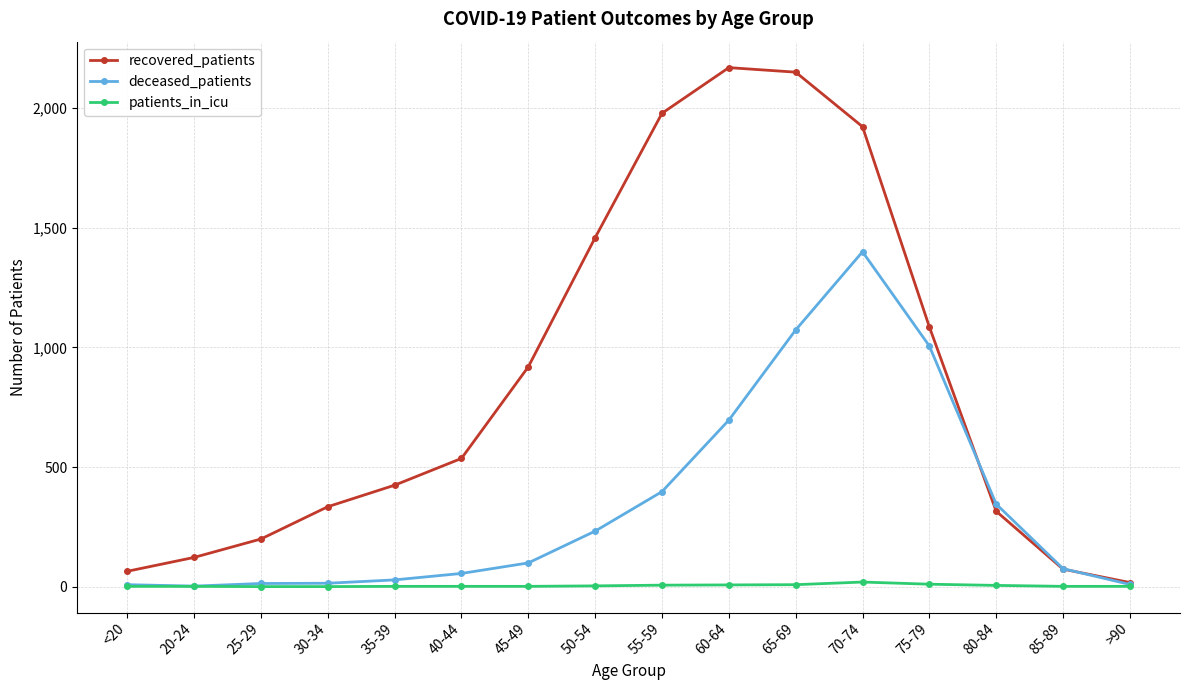

What is the total value across all series at 20-24?

125